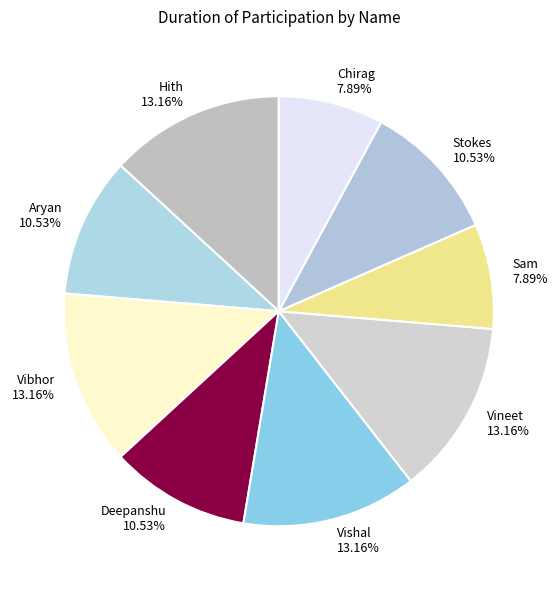

Combined, do Vineet and Hith account for over 50%?

No